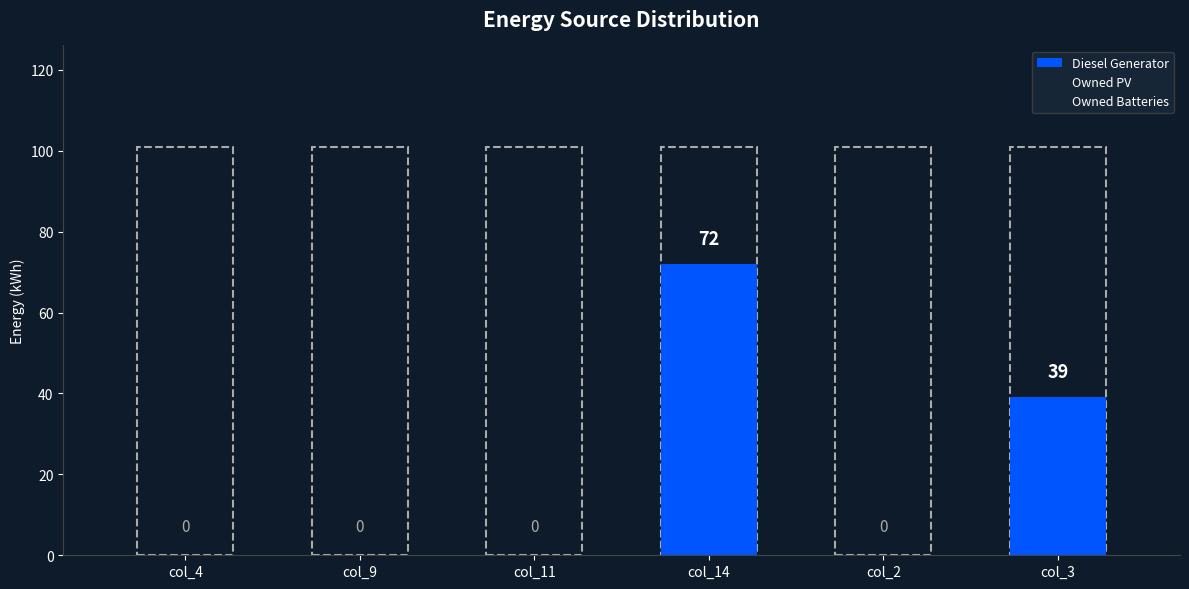

Which has a higher value, col_3 or col_11?

col_3